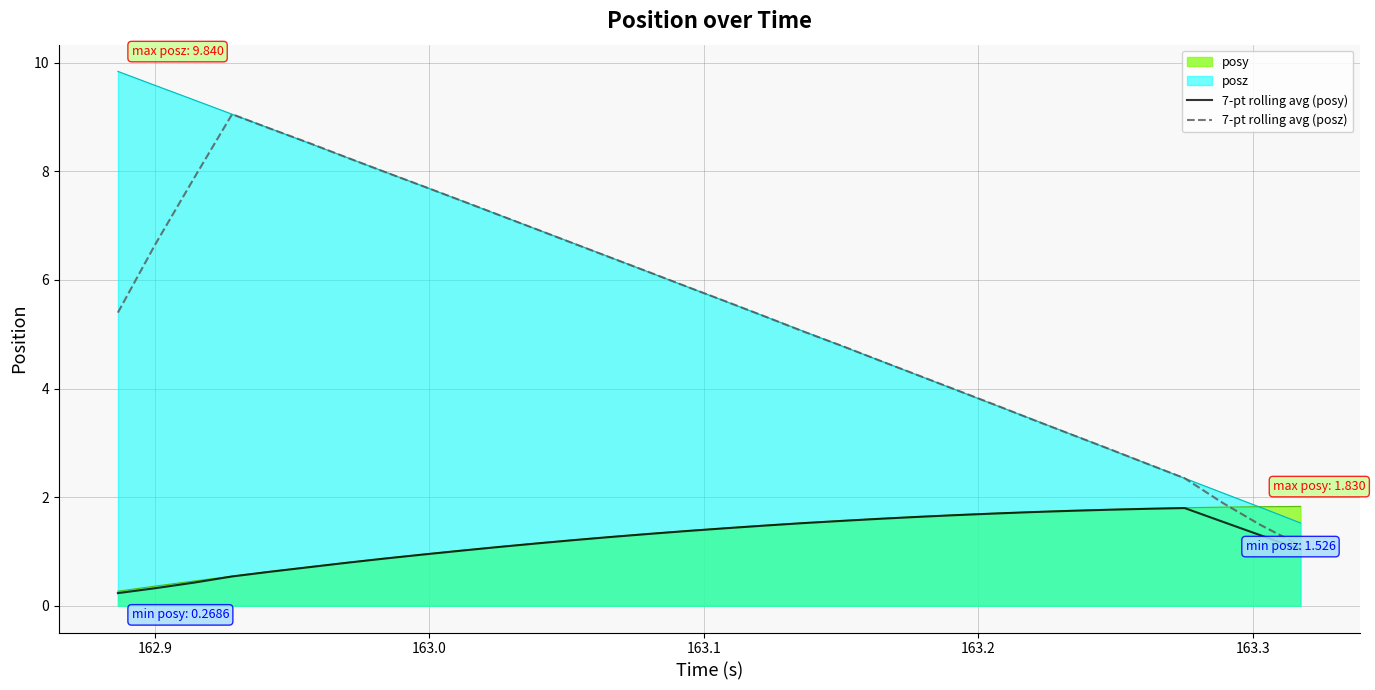

What is the maximum value for posy?

1.8